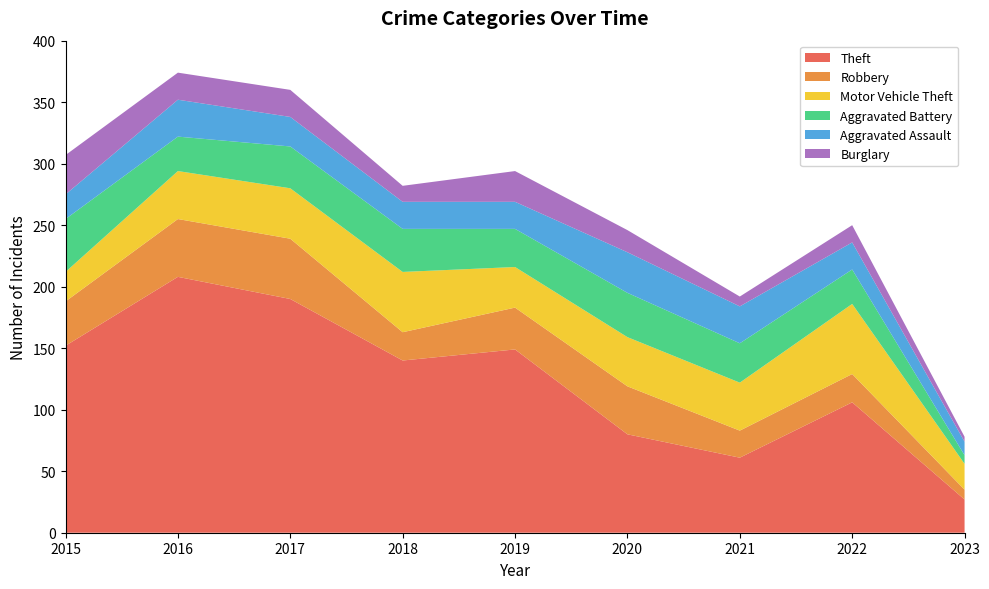

Reading left to right, what are all the values shown in this chart?

Theft: 2015=152	2016=208	2017=190	2018=140	2019=149	2020=80	2021=61	2022=106	2023=27
Robbery: 2015=36	2016=47	2017=49	2018=23	2019=34	2020=39	2021=22	2022=23	2023=8
Motor Vehicle Theft: 2015=24	2016=39	2017=41	2018=49	2019=33	2020=40	2021=39	2022=57	2023=21
Aggravated Battery: 2015=43	2016=28	2017=34	2018=35	2019=31	2020=36	2021=32	2022=28	2023=7
Aggravated Assault: 2015=20	2016=30	2017=24	2018=22	2019=22	2020=33	2021=30	2022=22	2023=11
Burglary: 2015=32	2016=22	2017=22	2018=13	2019=25	2020=18	2021=8	2022=14	2023=4